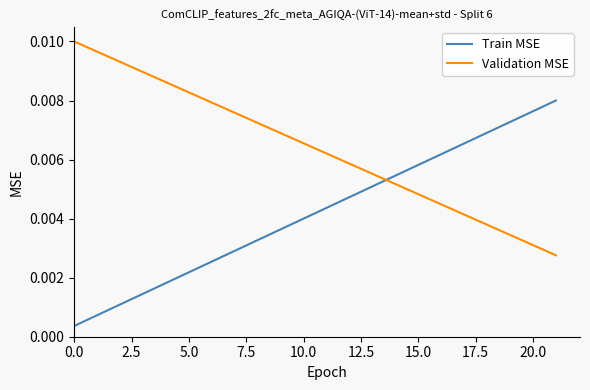

Which series has the largest total across all categories?

Validation MSE